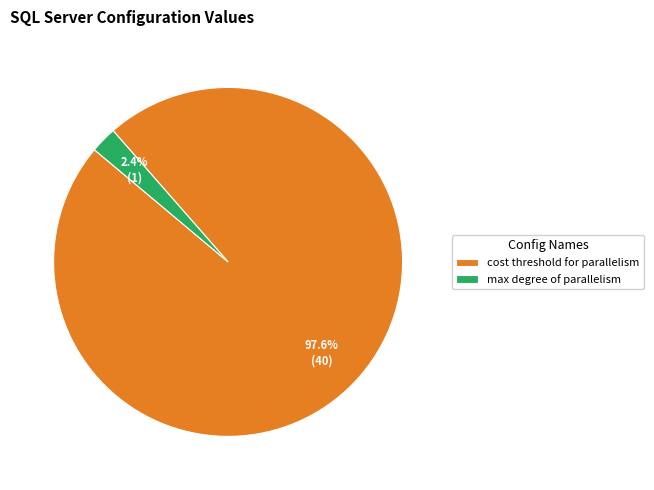

Which category has the smallest portion of the pie?

max degree of parallelism